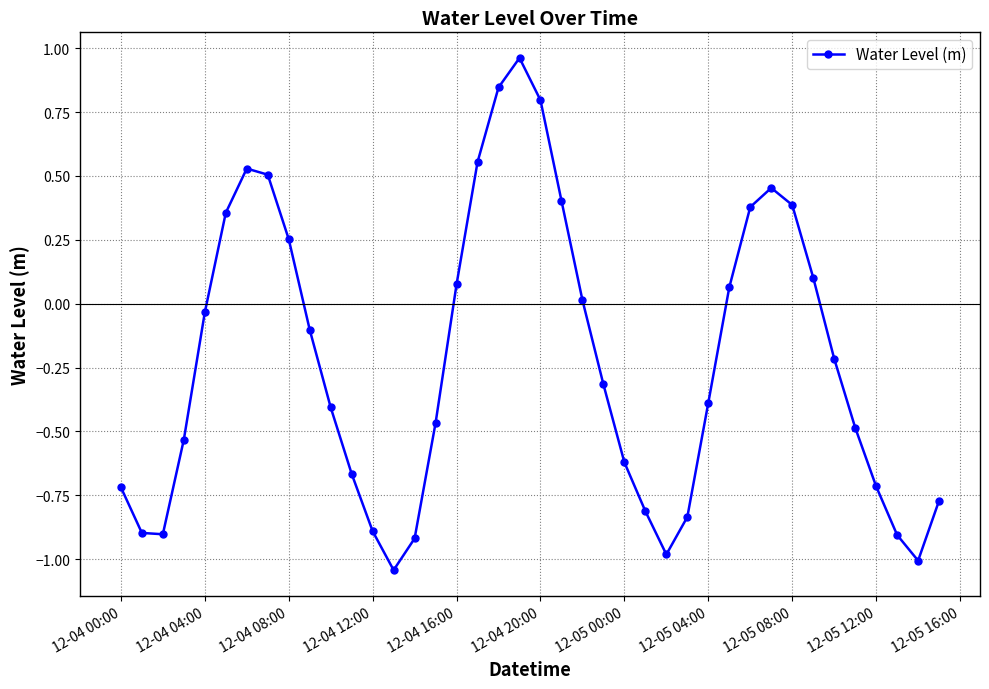

What is the sum of all values?

-9.0